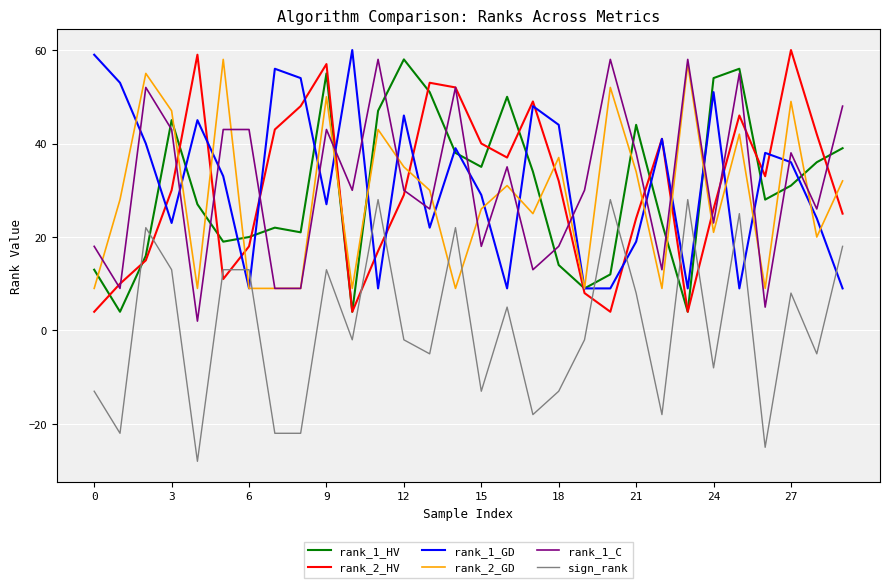

True or false: rank_2_HV has more than 0 interior local peaks.

True